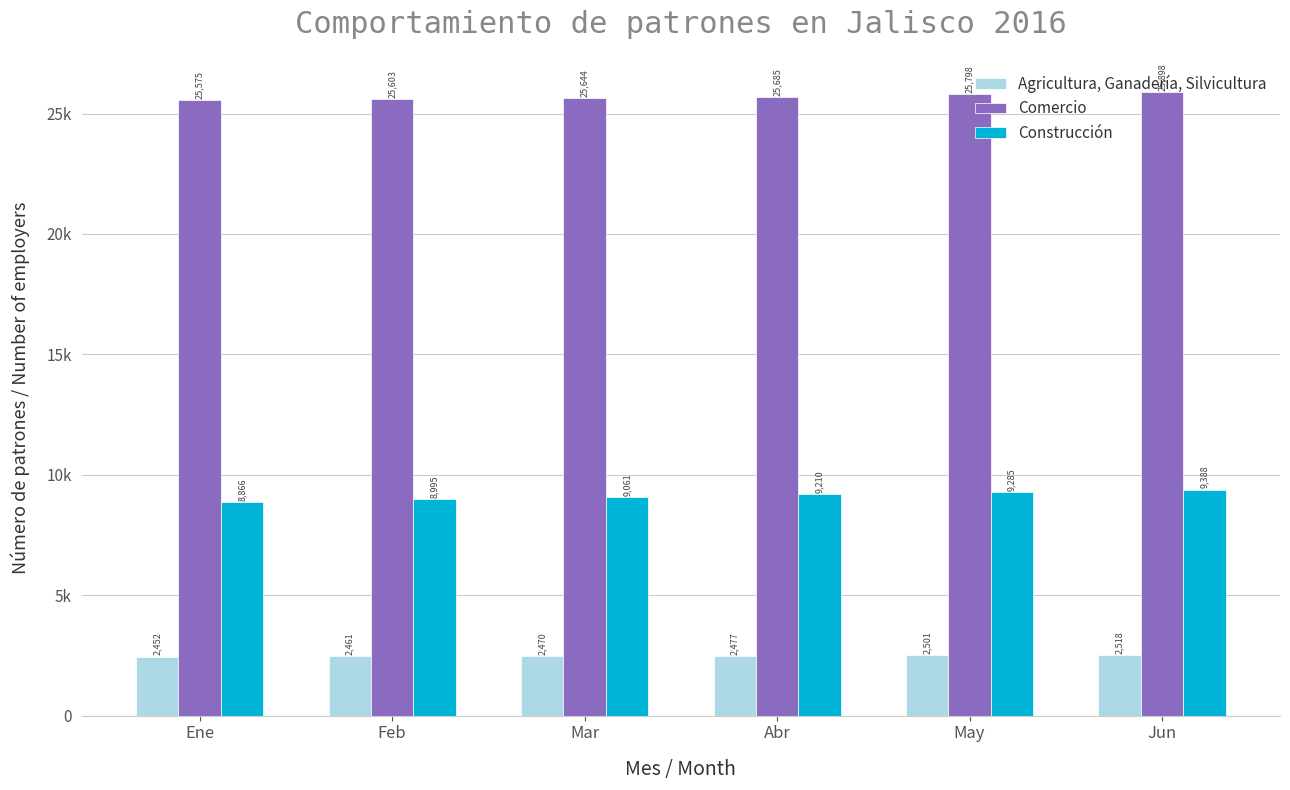

What is the sum of all Comercio values?

154203